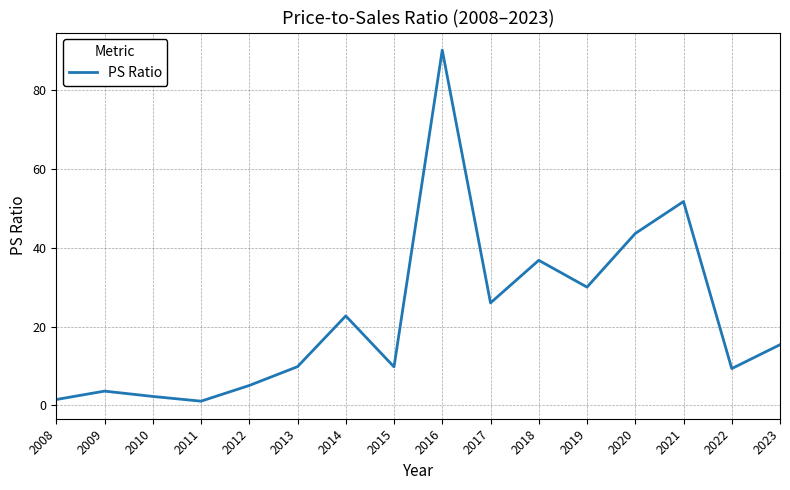

What is the ratio of the value at 2018 to the value at 2022?

3.9